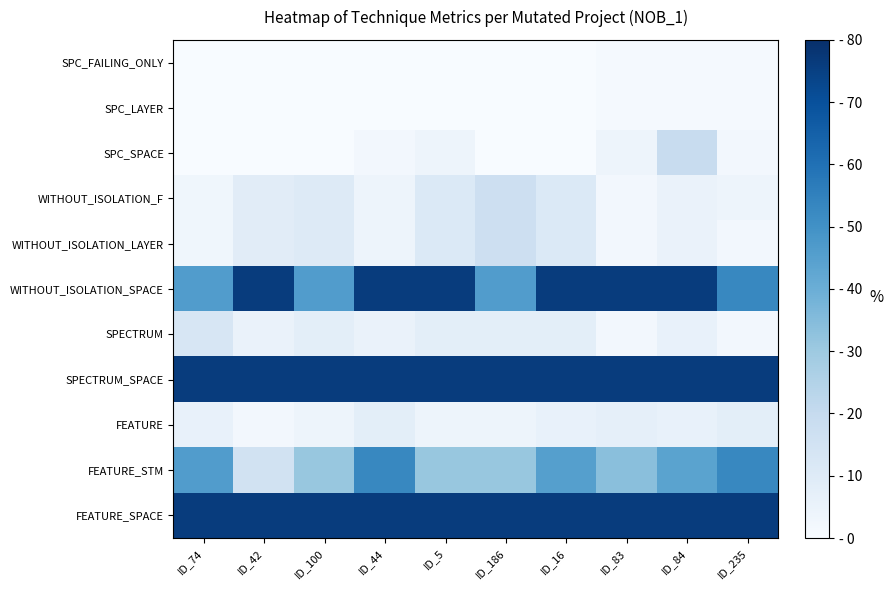

Count the number of categories in the chart.

10